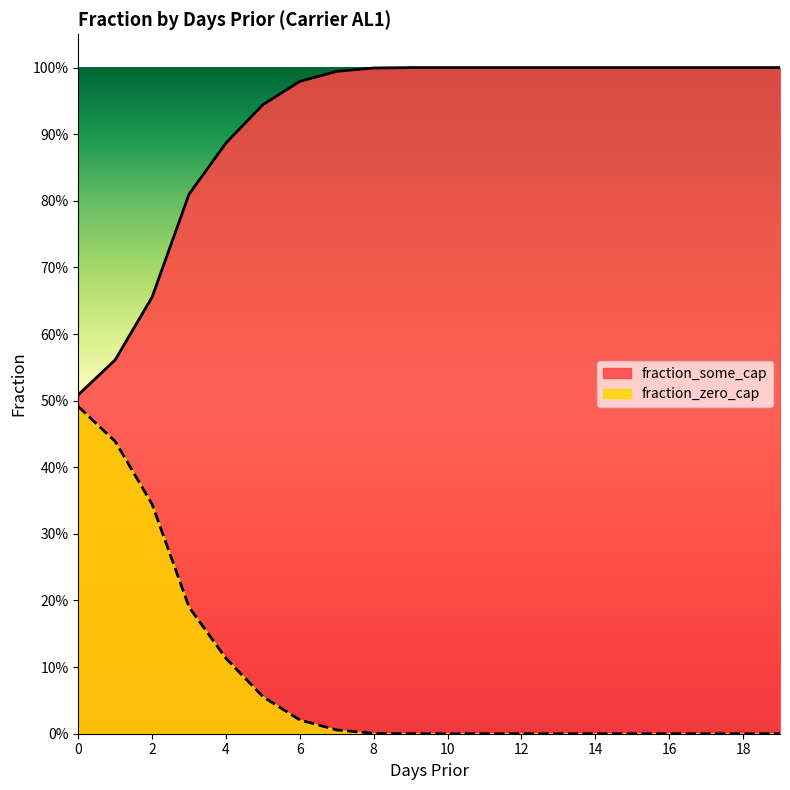

True or false: fraction_some_cap has more than 1 points higher than both neighbors.

False